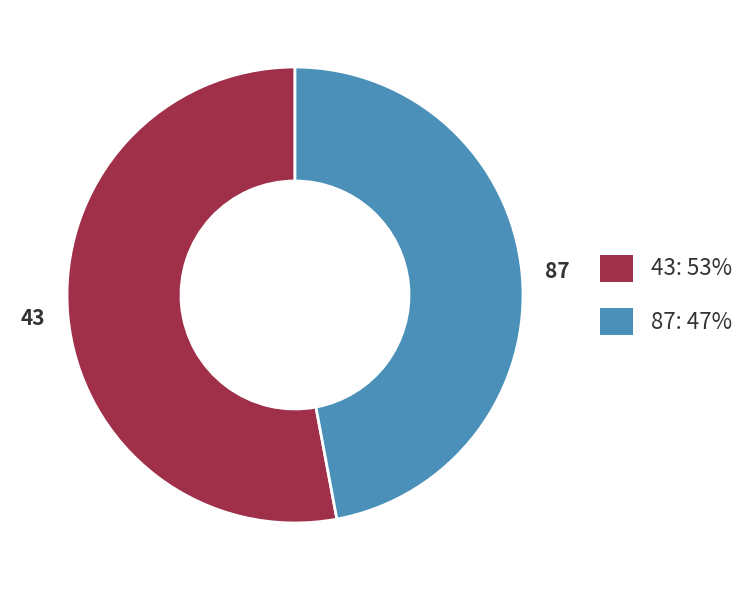

Which category has the biggest portion of the pie?

43